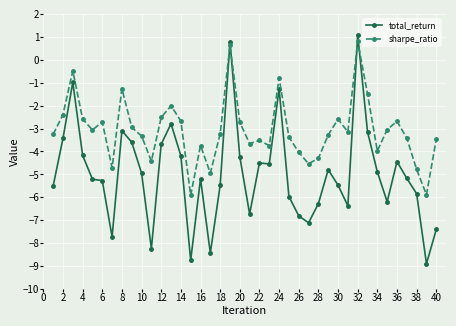

What are all the series names shown in the legend?

total_return, sharpe_ratio